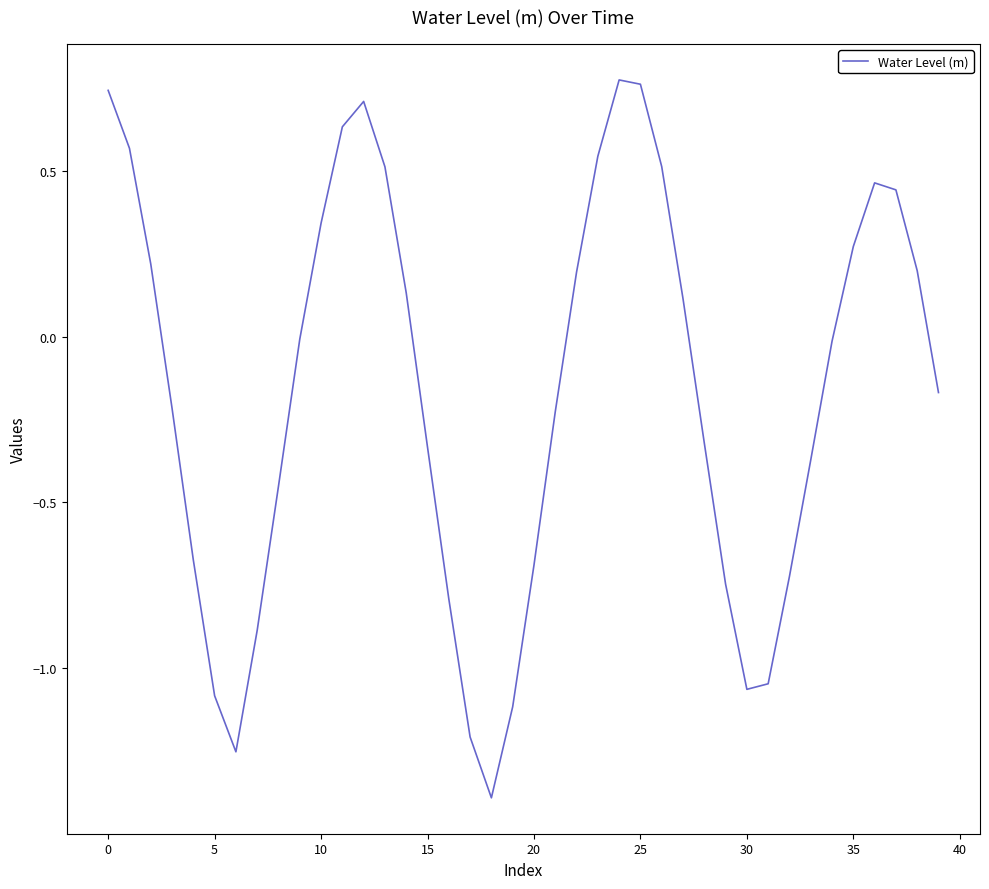

Is this an area chart (filled region under the line)?

No